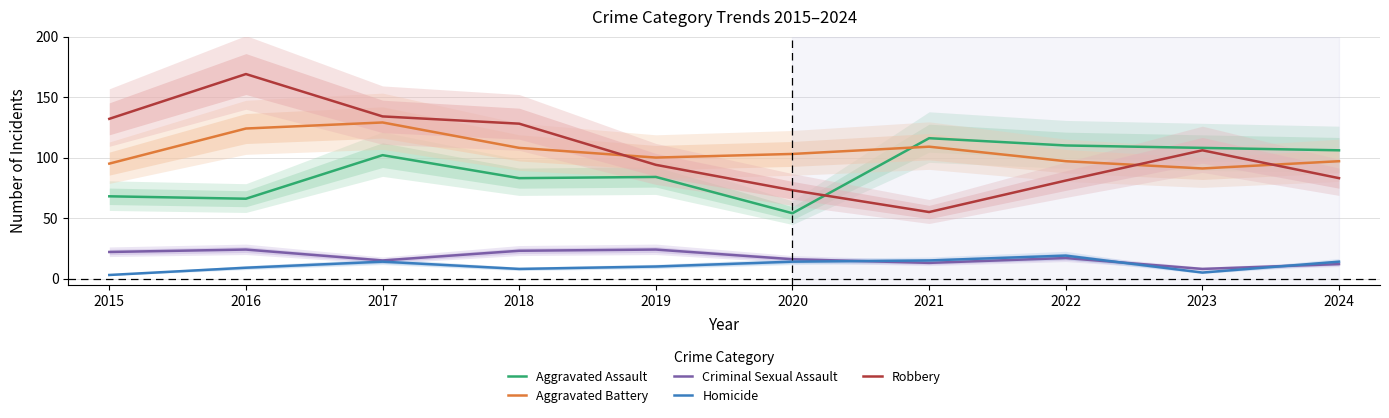

Where is the first local minimum for Homicide?

2018